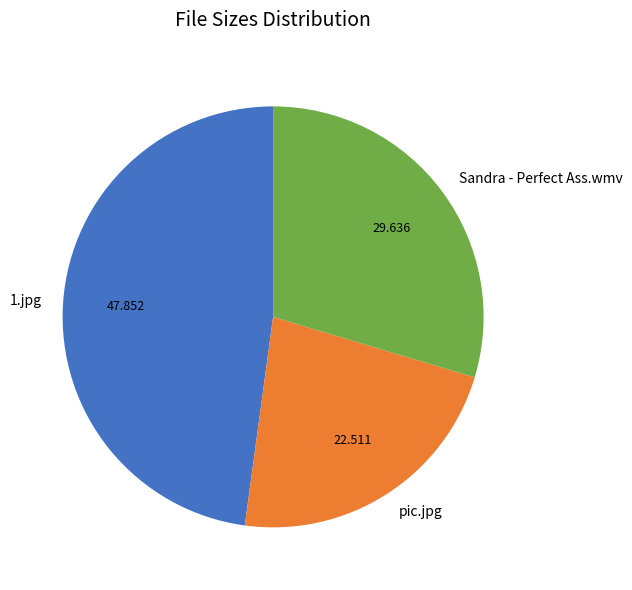

Rank the categories by value from lowest to highest.

pic.jpg, Sandra - Perfect Ass.wmv, 1.jpg